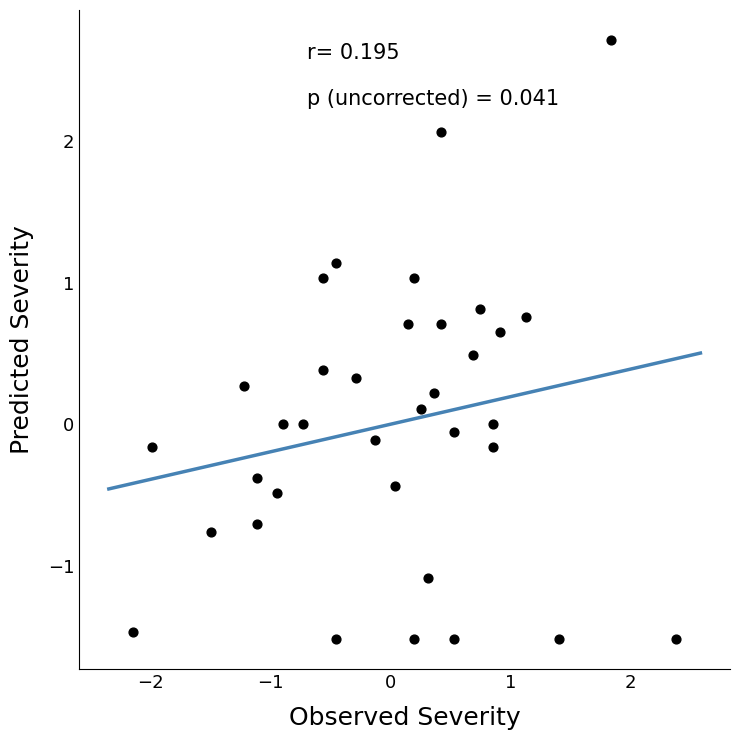

What is the range of X values (max minus min)?

4.5